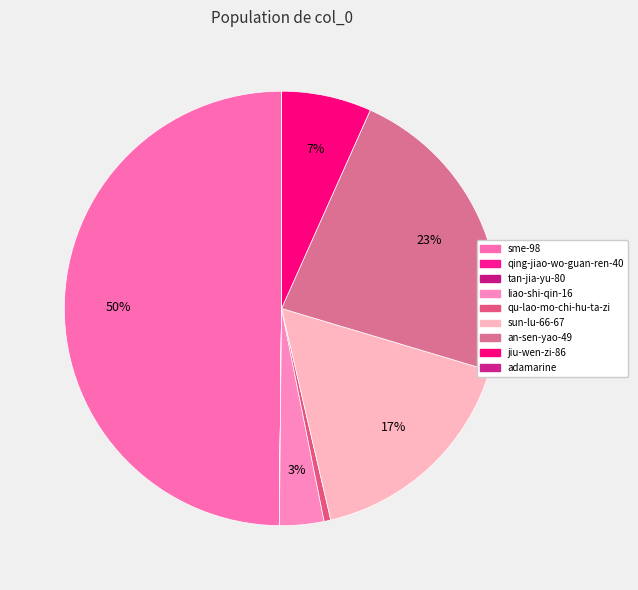

Rank the categories by value from lowest to highest.

qing-jiao-wo-guan-ren-40, adamarine, tan-jia-yu-80, qu-lao-mo-chi-hu-ta-zi, liao-shi-qin-16, jiu-wen-zi-86, sun-lu-66-67, an-sen-yao-49, sme-98